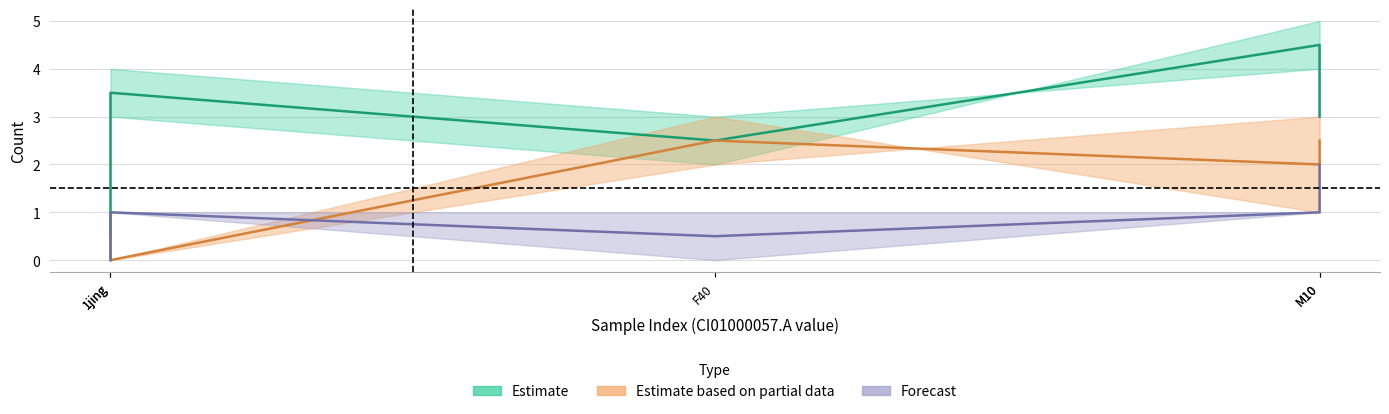

True or false: CI01000243_257316_257438.A has more than 0 points higher than both neighbors.

True